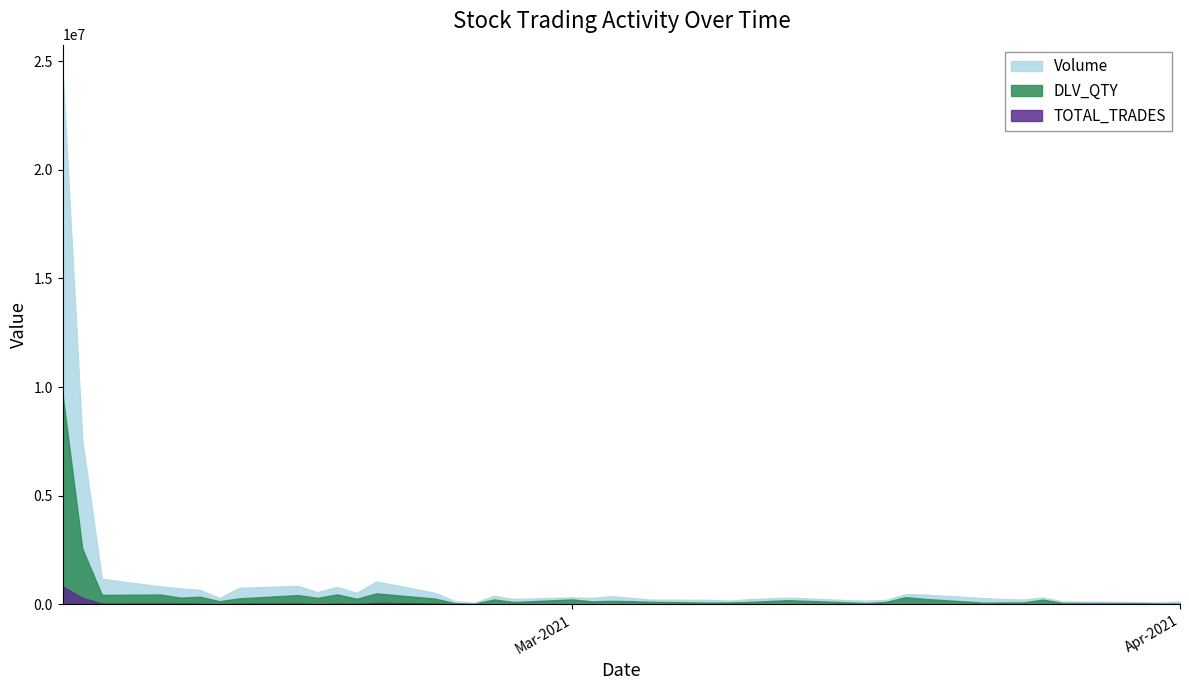

What is the total value across all series at 2021-03-19?

726795